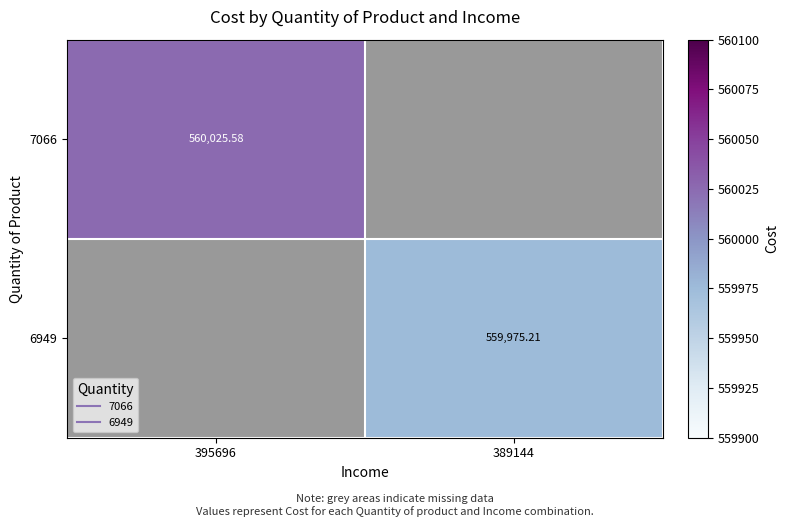

Which series has the widest spread of values?

7066